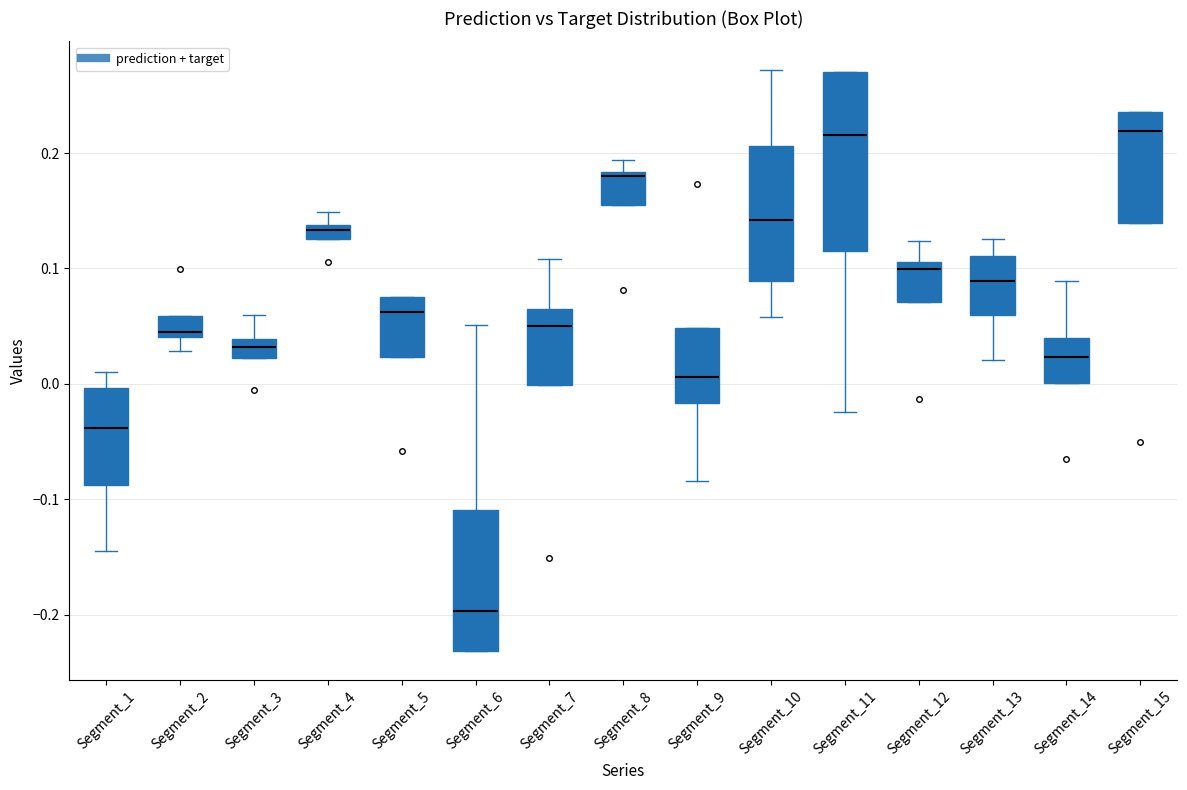

Which box is the tallest, from its lower edge to its upper edge?

Segment_11